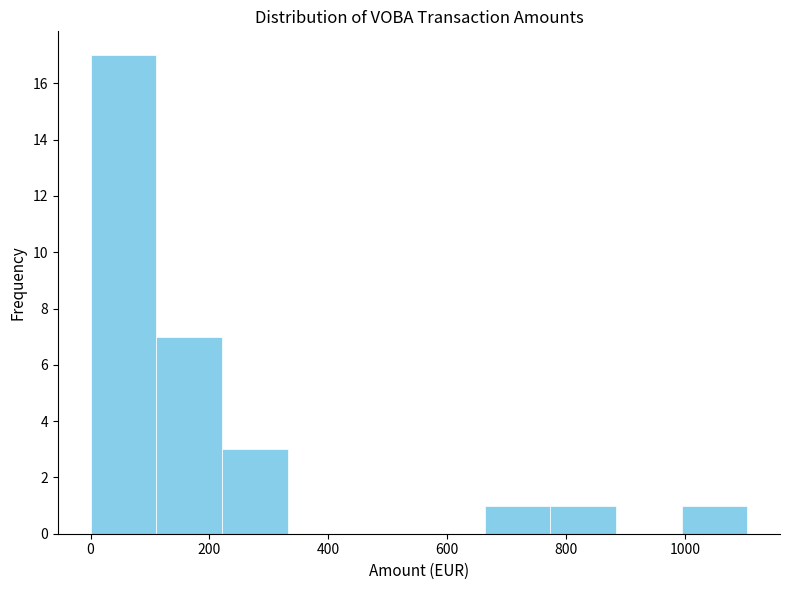

Reading left to right, transcribe this chart: for each bar, give the range it covers on the x-axis and its height. Neither the bar edges nor the heights are printed on the chart, so give them approximately, as read against the axes.

0 to 120: 17
120 to 220: 7
220 to 340: 3
340 to 440: 0
440 to 560: 0
560 to 660: 0
660 to 780: 1
780 to 880: 1
880 to 1000: 0
1000 to 1100: 1